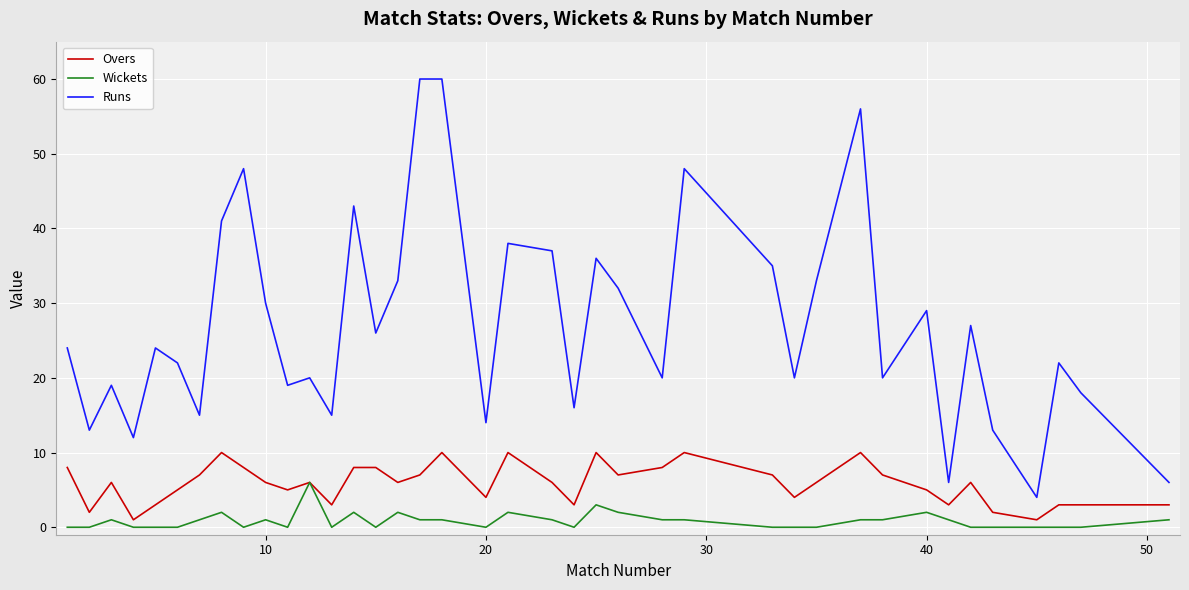

What is the highest value of the Wickets series?

6